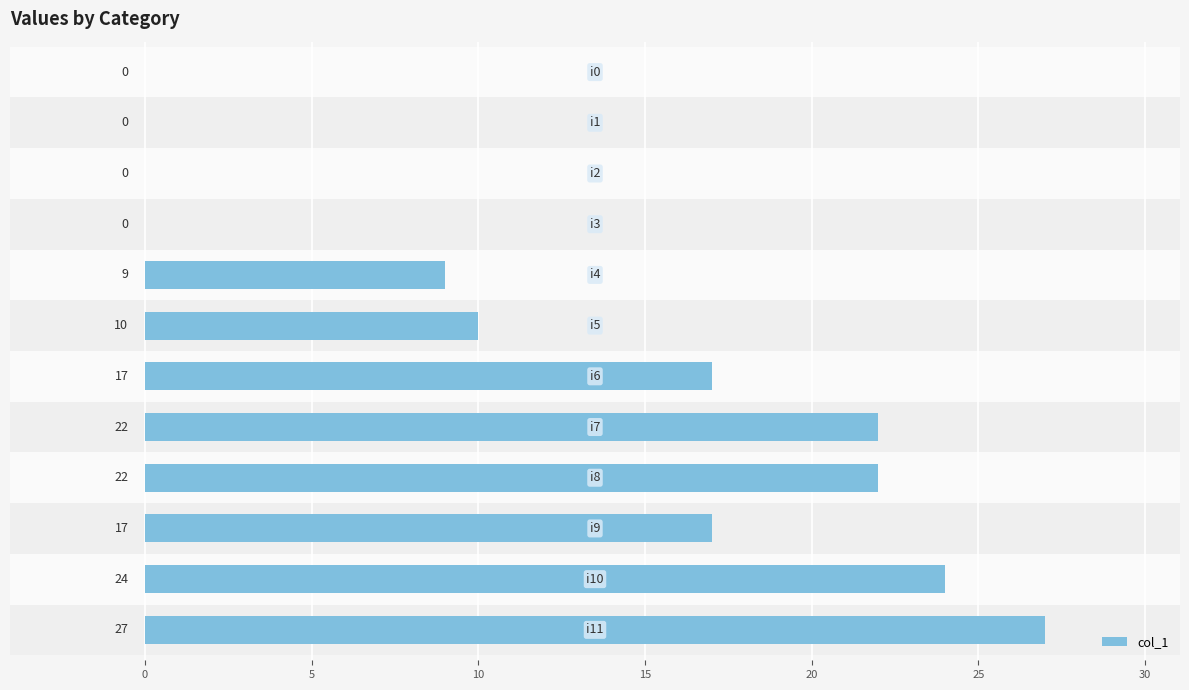

What is the maximum value shown in the chart?

27